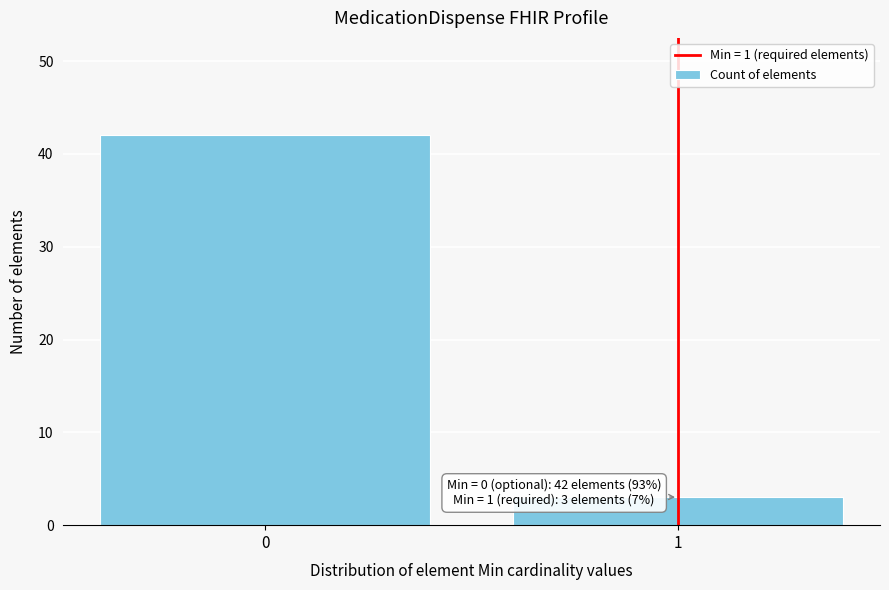

Reading left to right, list all the values displayed in this chart.

0=42	1=3